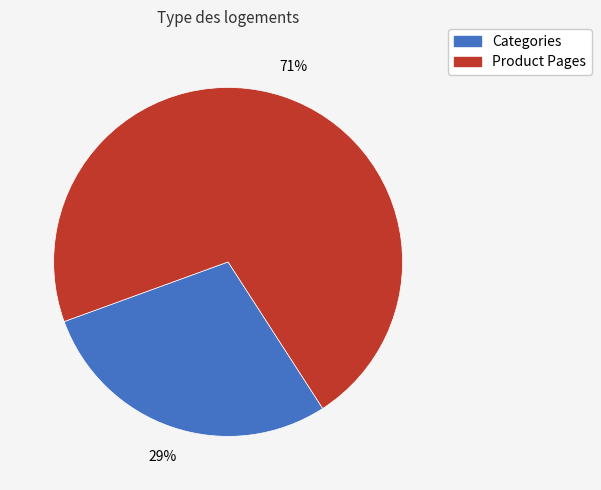

Count the number of slices in the pie.

2